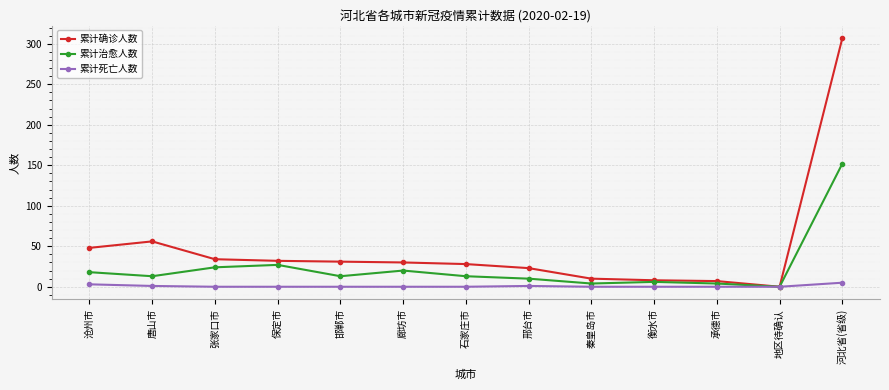

Where is 累计治愈人数 nearest to the value 76?

保定市